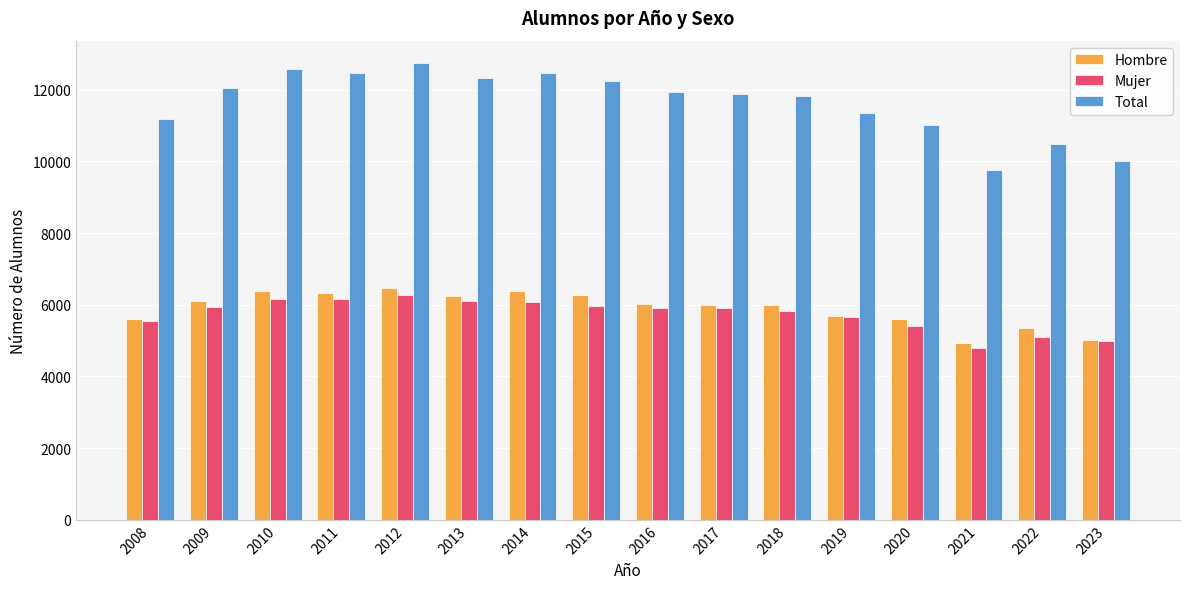

Which series has the widest spread of values?

Total